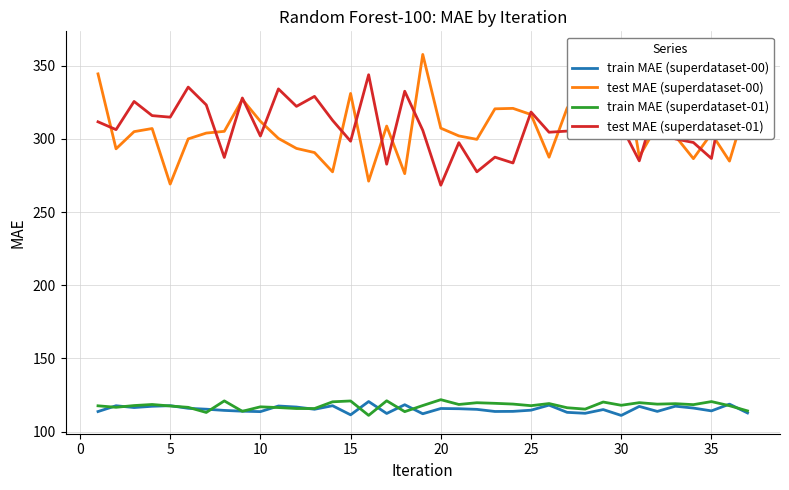

True or false: test MAE (superdataset-00) and train MAE (superdataset-01) cross at least once.

False